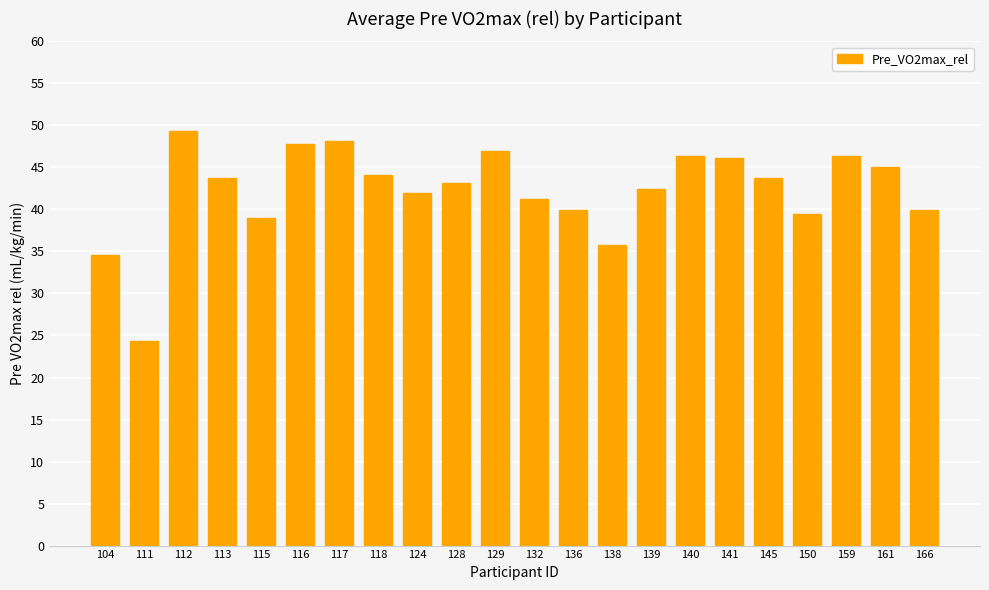

True or false: the data shows 46.9 at 129.

True